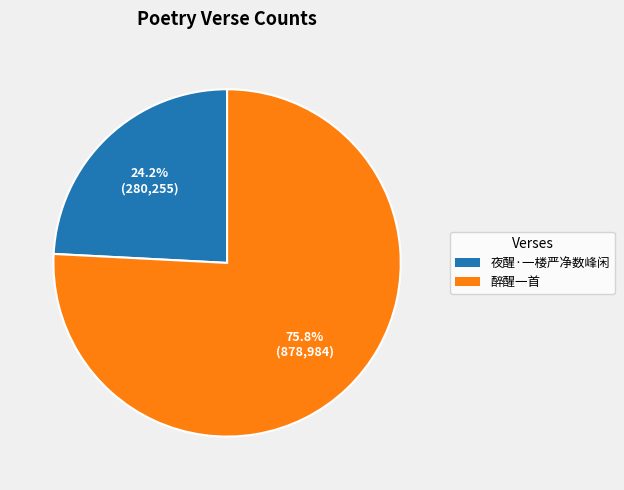

True or false: 夜醒·一楼严净数峰闲 accounts for 36% of the total.

False